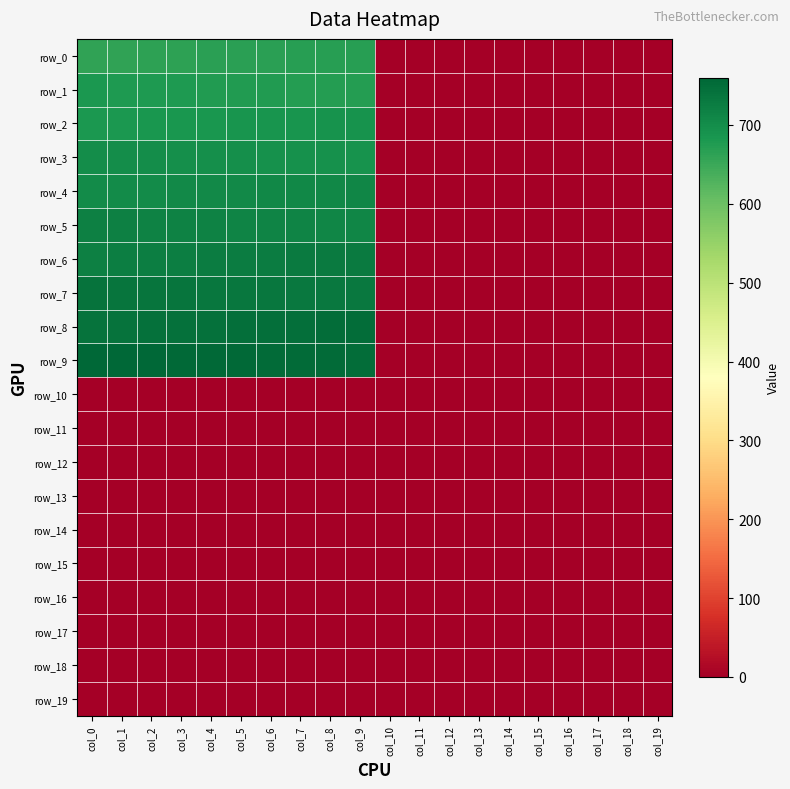

Reading left to right, transcribe all the data shown in this chart.

row_0: 661.0	662.0	663.0	664.0	665.0	666.0	667.0	668.0	669.0	670.0	0.0	0.0	0.0	0.0	0.0	0.0	0.0	0.0	0.0	0.0
row_1: 680.0	679.0	678.0	677.0	676.0	675.0	674.0	673.0	672.0	671.0	0.0	0.0	0.0	0.0	0.0	0.0	0.0	0.0	0.0	0.0
row_2: 681.0	682.0	683.0	684.0	685.0	686.0	687.0	688.0	689.0	690.0	0.0	0.0	0.0	0.0	0.0	0.0	0.0	0.0	0.0	0.0
row_3: 700.0	699.0	698.0	697.0	696.0	695.0	694.0	693.0	692.0	691.0	0.0	0.0	0.0	0.0	0.0	0.0	0.0	0.0	0.0	0.0
row_4: 701.0	702.0	703.0	704.0	705.0	706.0	707.0	708.0	709.0	710.0	0.0	0.0	0.0	0.0	0.0	0.0	0.0	0.0	0.0	0.0
row_5: 720.0	719.0	718.0	717.0	716.0	715.0	714.0	713.0	712.0	711.0	0.0	0.0	0.0	0.0	0.0	0.0	0.0	0.0	0.0	0.0
row_6: 721.0	722.0	723.0	724.0	725.0	726.0	727.0	728.0	729.0	730.0	0.0	0.0	0.0	0.0	0.0	0.0	0.0	0.0	0.0	0.0
row_7: 740.0	739.0	738.0	737.0	736.0	735.0	734.0	733.0	732.0	731.0	0.0	0.0	0.0	0.0	0.0	0.0	0.0	0.0	0.0	0.0
row_8: 741.0	742.0	743.0	744.0	745.0	746.0	747.0	748.0	749.0	750.0	0.0	0.0	0.0	0.0	0.0	0.0	0.0	0.0	0.0	0.0
row_9: 760.0	759.0	758.0	757.0	756.0	755.0	754.0	753.0	752.0	751.0	0.0	0.0	0.0	0.0	0.0	0.0	0.0	0.0	0.0	0.0
row_10: 0.0	0.0	0.0	0.0	0.0	0.0	0.0	0.0	0.0	0.0	0.0	0.0	0.0	0.0	0.0	0.0	0.0	0.0	0.0	0.0
row_11: 0.0	0.0	0.0	0.0	0.0	0.0	0.0	0.0	0.0	0.0	0.0	0.0	0.0	0.0	0.0	0.0	0.0	0.0	0.0	0.0
row_12: 0.0	0.0	0.0	0.0	0.0	0.0	0.0	0.0	0.0	0.0	0.0	0.0	0.0	0.0	0.0	0.0	0.0	0.0	0.0	0.0
row_13: 0.0	0.0	0.0	0.0	0.0	0.0	0.0	0.0	0.0	0.0	0.0	0.0	0.0	0.0	0.0	0.0	0.0	0.0	0.0	0.0
row_14: 0.0	0.0	0.0	0.0	0.0	0.0	0.0	0.0	0.0	0.0	0.0	0.0	0.0	0.0	0.0	0.0	0.0	0.0	0.0	0.0
row_15: 0.0	0.0	0.0	0.0	0.0	0.0	0.0	0.0	0.0	0.0	0.0	0.0	0.0	0.0	0.0	0.0	0.0	0.0	0.0	0.0
row_16: 0.0	0.0	0.0	0.0	0.0	0.0	0.0	0.0	0.0	0.0	0.0	0.0	0.0	0.0	0.0	0.0	0.0	0.0	0.0	0.0
row_17: 0.0	0.0	0.0	0.0	0.0	0.0	0.0	0.0	0.0	0.0	0.0	0.0	0.0	0.0	0.0	0.0	0.0	0.0	0.0	0.0
row_18: 0.0	0.0	0.0	0.0	0.0	0.0	0.0	0.0	0.0	0.0	0.0	0.0	0.0	0.0	0.0	0.0	0.0	0.0	0.0	0.0
row_19: 0.0	0.0	0.0	0.0	0.0	0.0	0.0	0.0	0.0	0.0	0.0	0.0	0.0	0.0	0.0	0.0	0.0	0.0	0.0	0.0